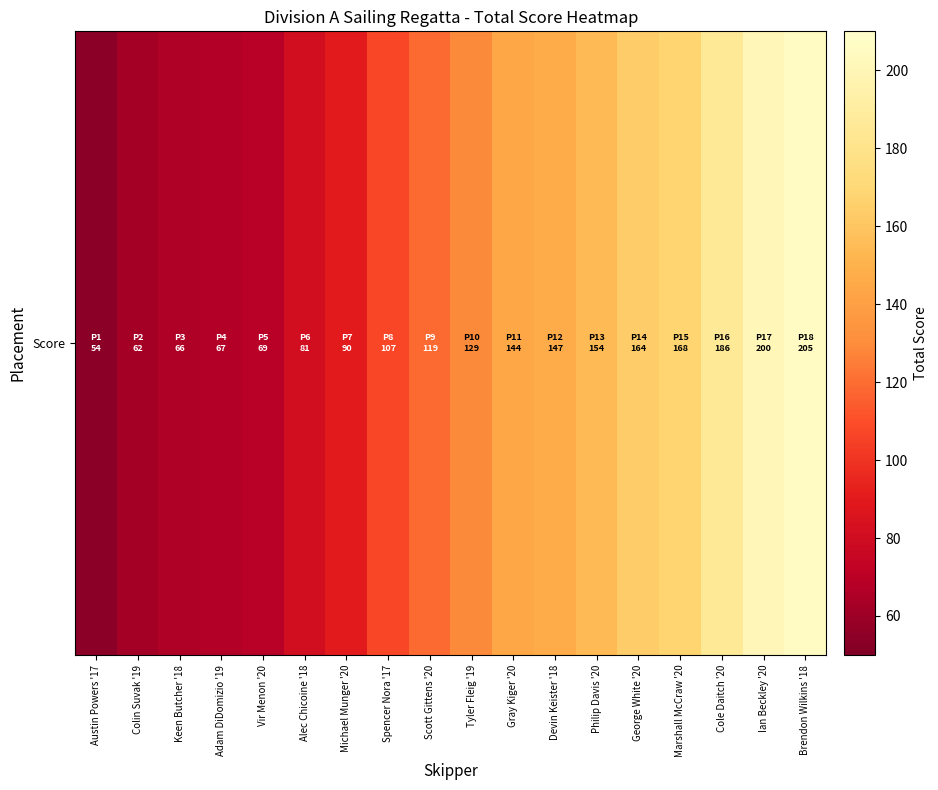

What is the greatest value displayed?

205